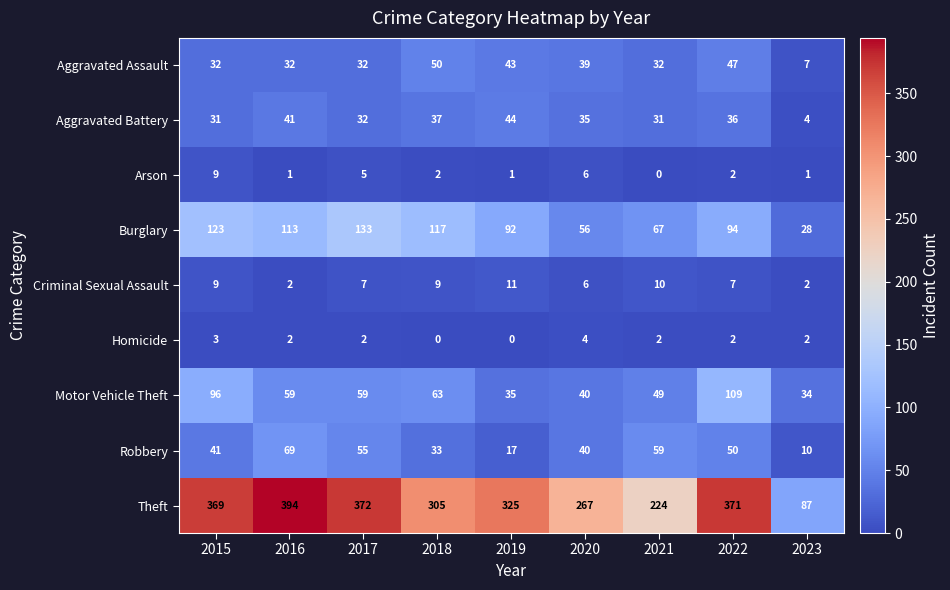

What is the difference between the maximum and minimum values in the Aggravated Battery series?

40